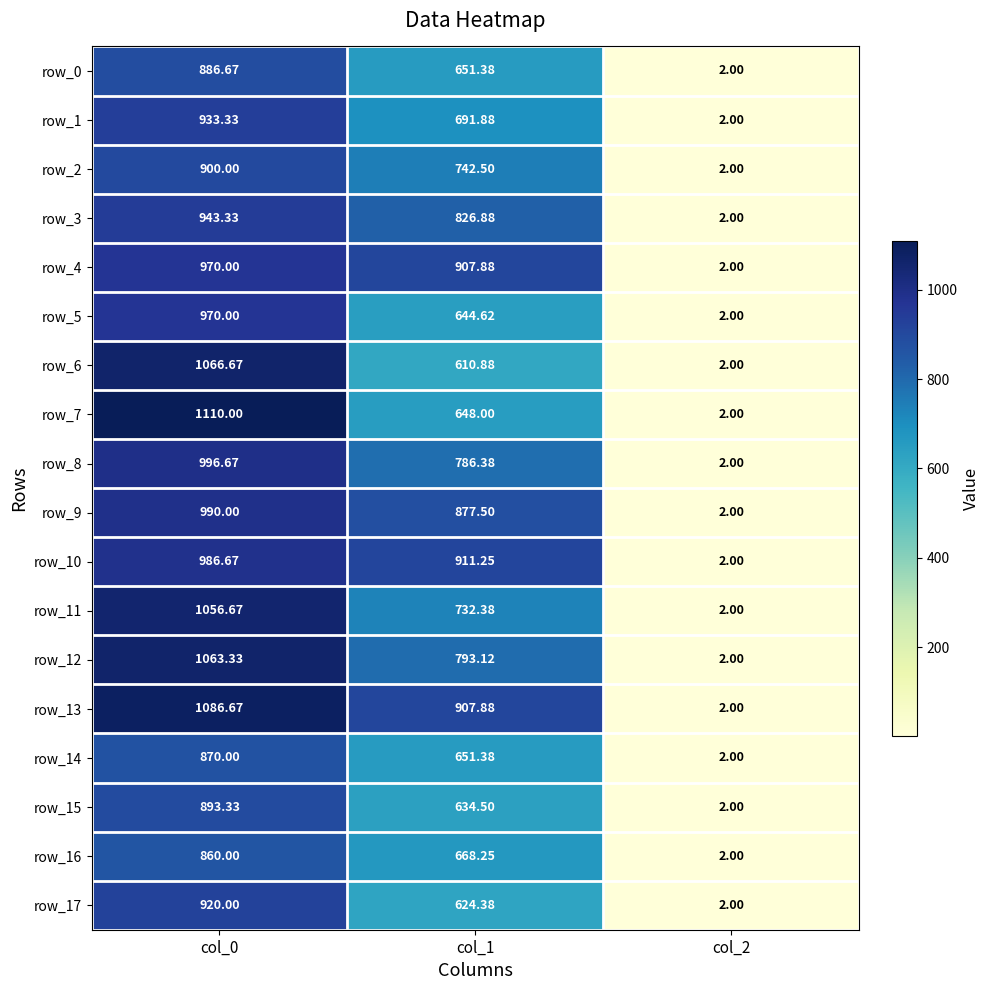

Count the number of data series in this chart.

18